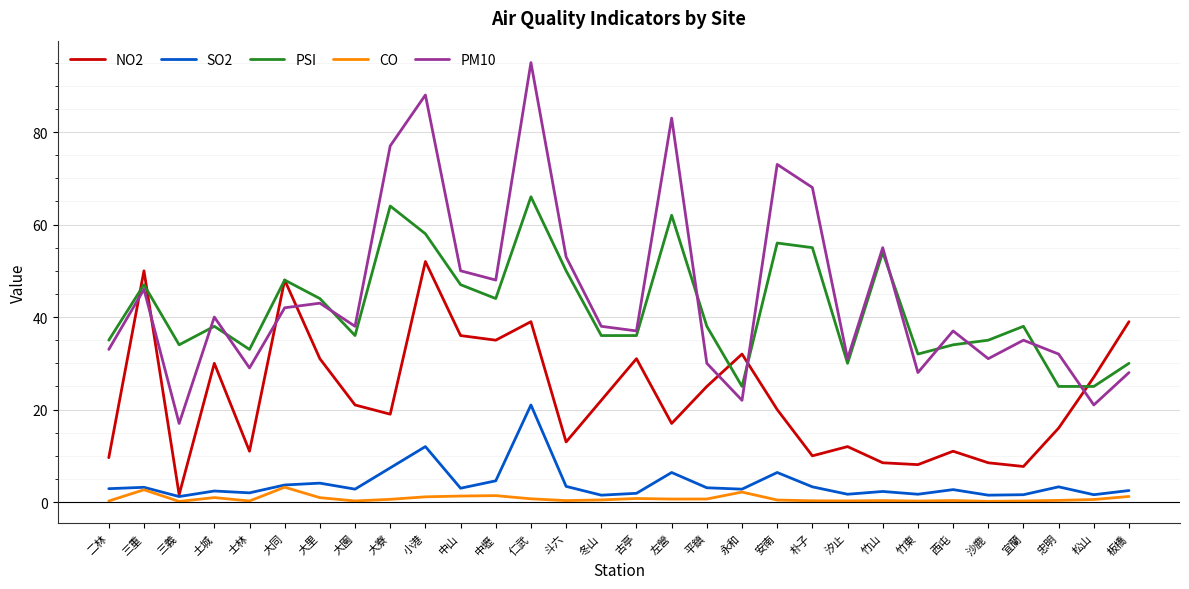

Does the chart have visible grid lines?

Yes